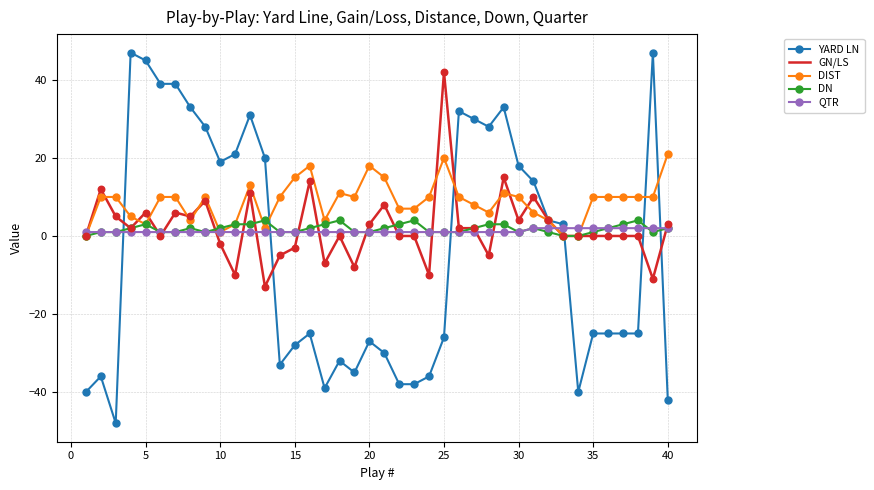

Which series has the largest range (max minus min)?

YARD LN